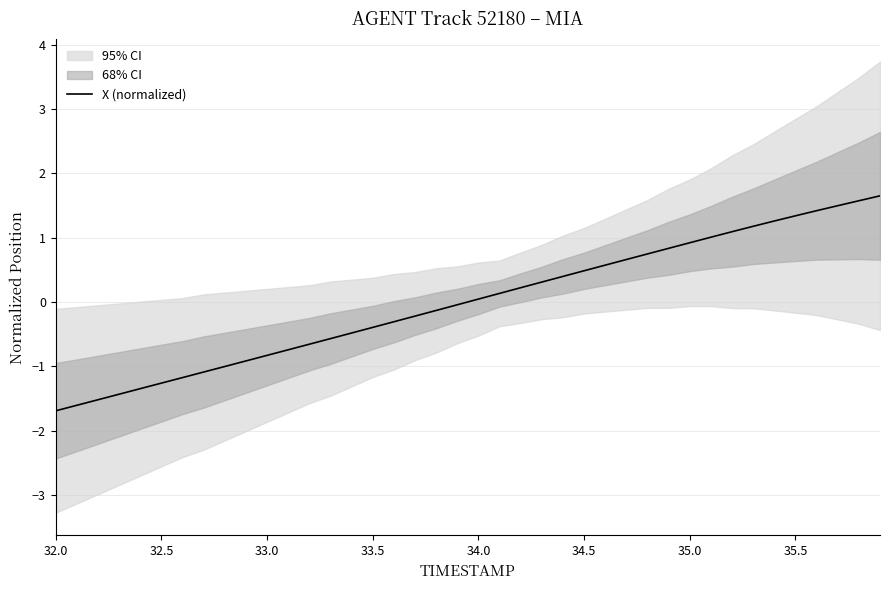

Is it true that X (normalized) equals -0.8 at 33.0?

True